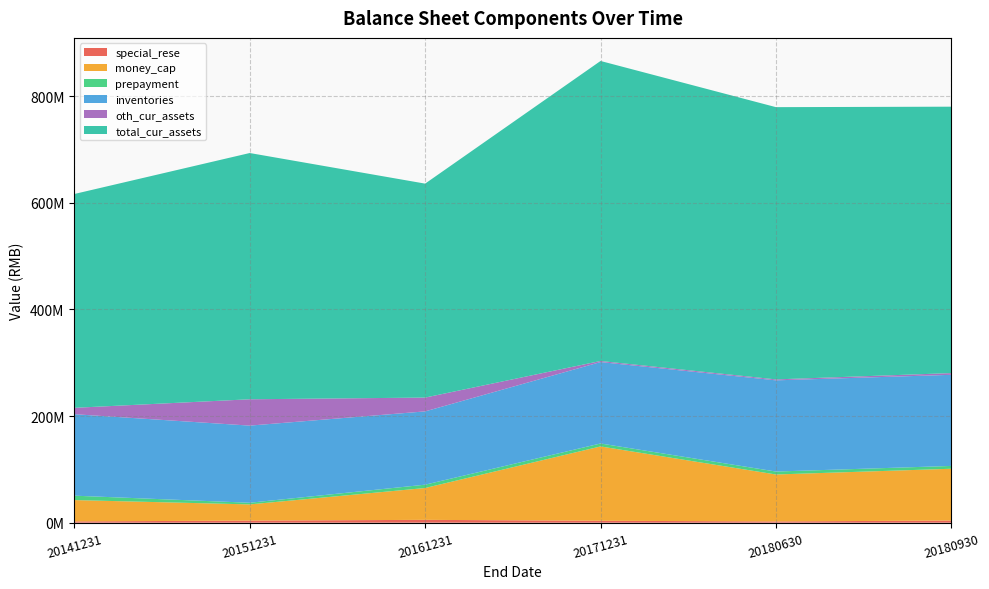

Reading left to right, what are all the values shown in this chart?

special_rese: 20141231=2390760.2	20151231=3857941.1	20161231=5301165.2	20171231=3555743.1	20180630=2329340.6	20180930=3964339.8
money_cap: 20141231=39994717.2	20151231=30417929.4	20161231=59739487.2	20171231=139478468.2	20180630=88076135.5	20180930=97203422.1
prepayment: 20141231=8270813.4	20151231=3117103.8	20161231=6257726.3	20171231=5561086.2	20180630=5530706.0	20180930=5298673.9
inventories: 20141231=152858669.9	20151231=144717741.8	20161231=137504033.4	20171231=152743757.4	20180630=171086273.0	20180930=170950546.4
oth_cur_assets: 20141231=11973207.1	20151231=49407707.7	20161231=25902522.8	20171231=2037467.0	20180630=1781456.6	20180930=3240835.8
total_cur_assets: 20141231=401183364.4	20151231=462026661.4	20161231=401420824.9	20171231=562869455.8	20180630=510809009.3	20180930=499829814.6